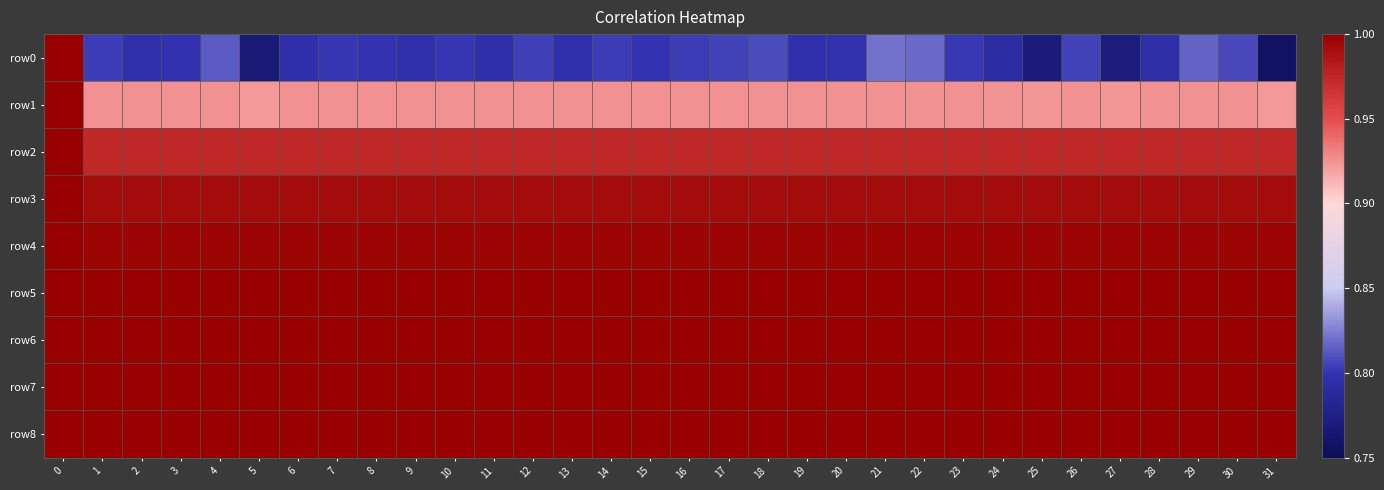

Which category has the lowest value across all series?

31